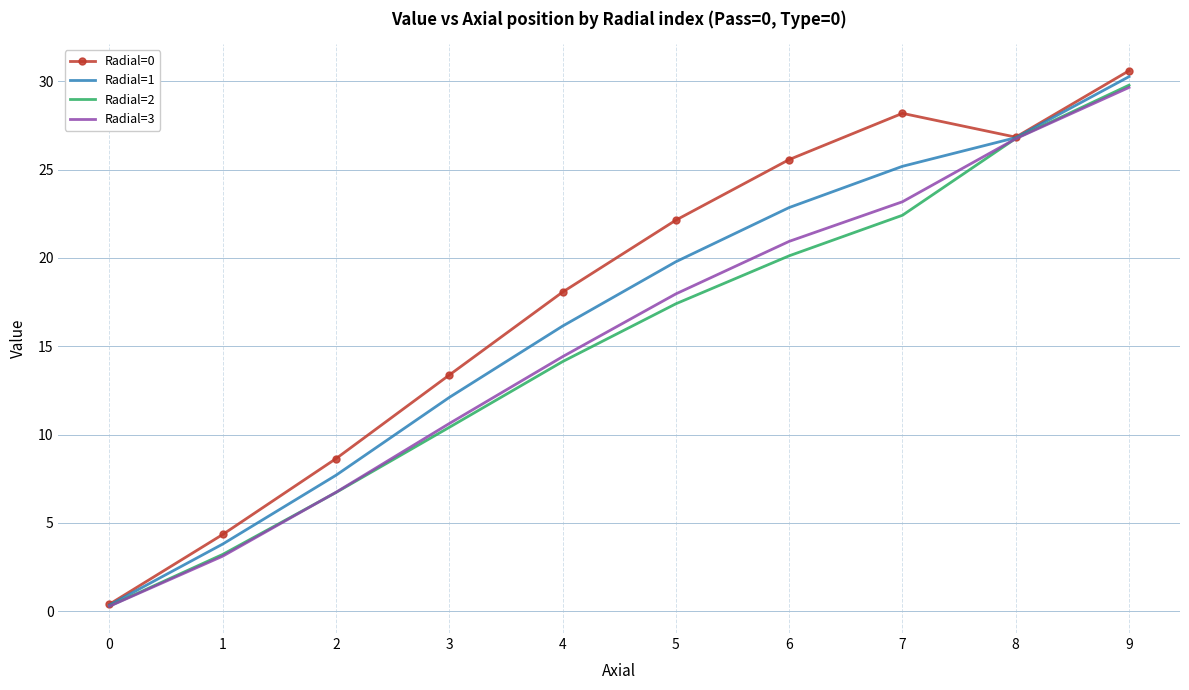

What are all the series names shown in the legend?

Radial=0, Radial=1, Radial=2, Radial=3